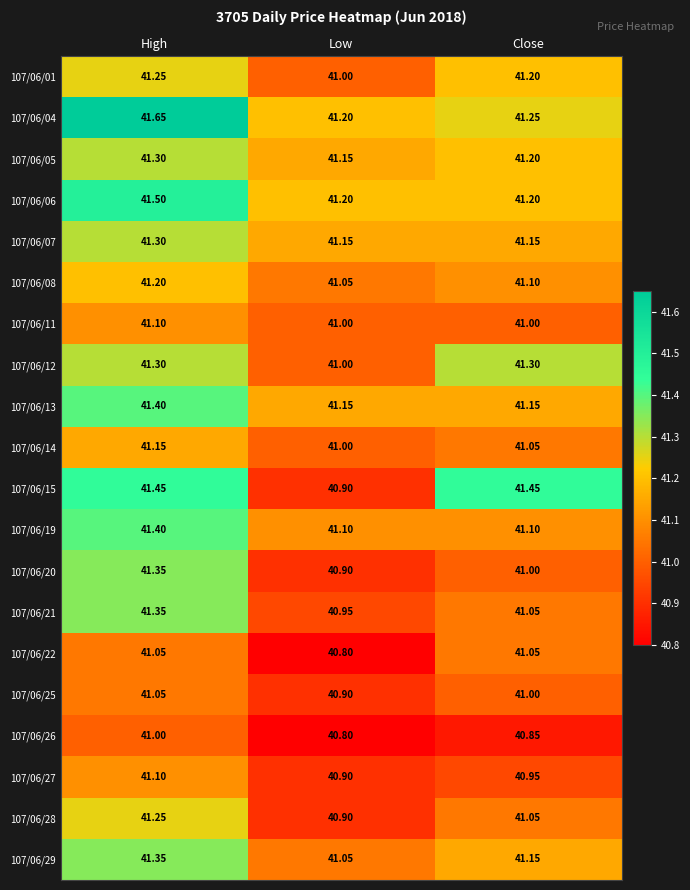

At which category is the sum across all series the highest?

High